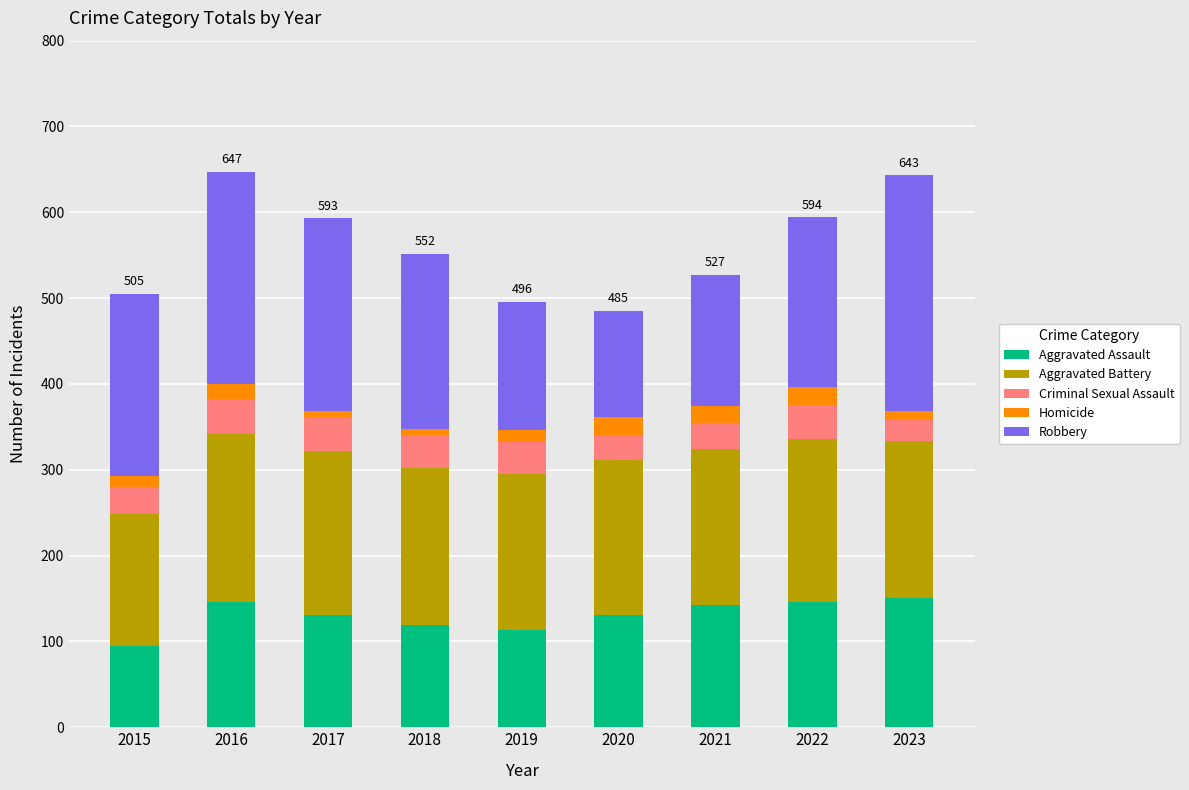

The value of Aggravated Assault at 2015 is 95. True or false?

True